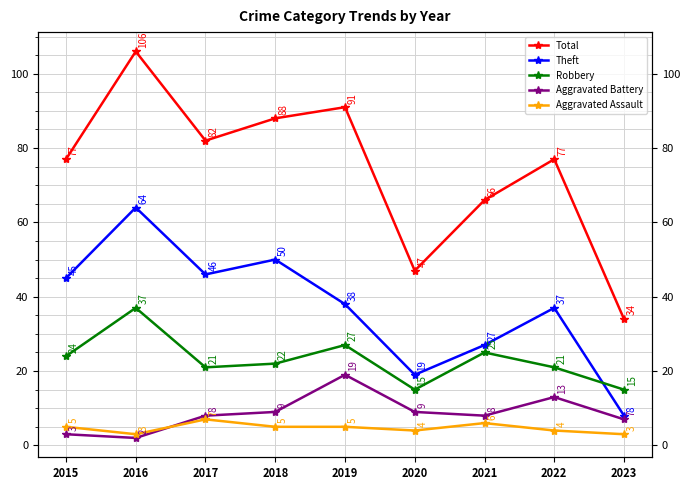

Which series has the widest spread of values?

Total